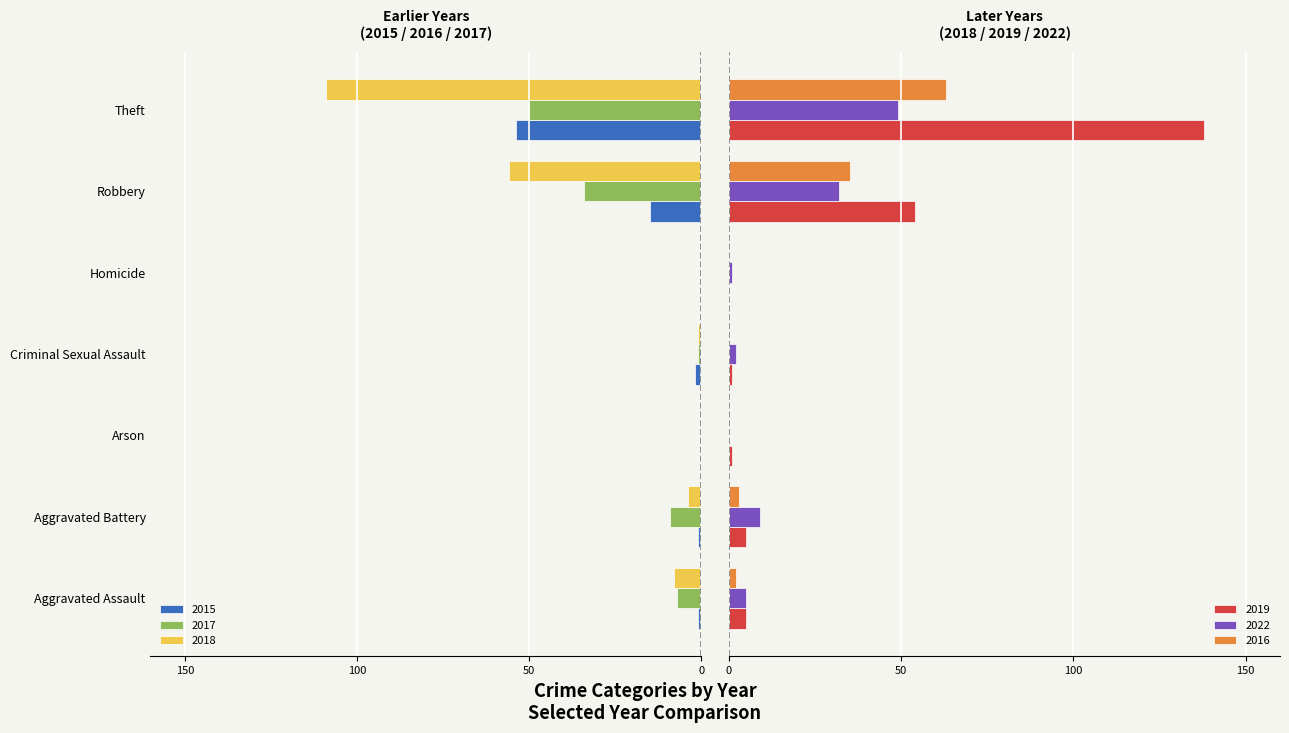

Between Aggravated Assault and Theft, which series saw the biggest shift?

2019